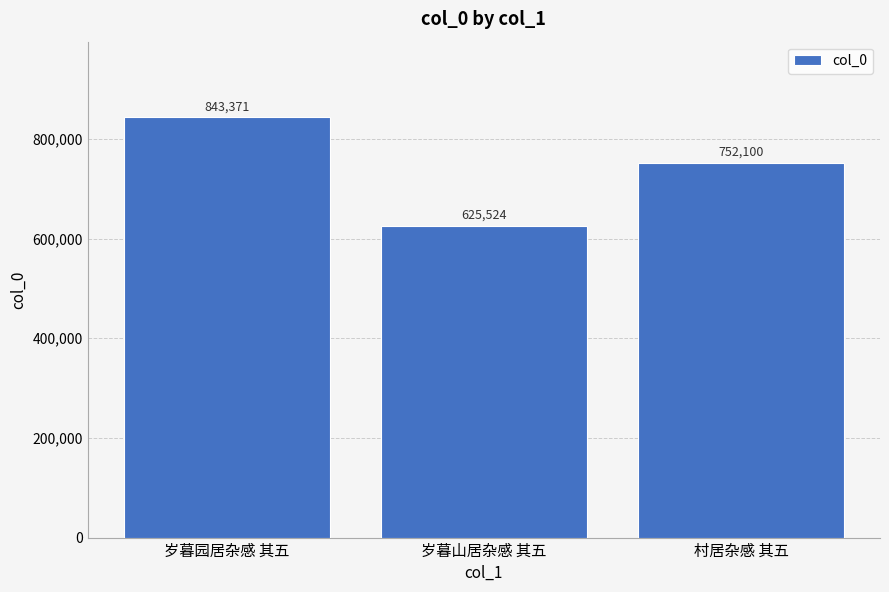

What is the change in value from 岁暮山居杂感 其五 to 村居杂感 其五?

+126576